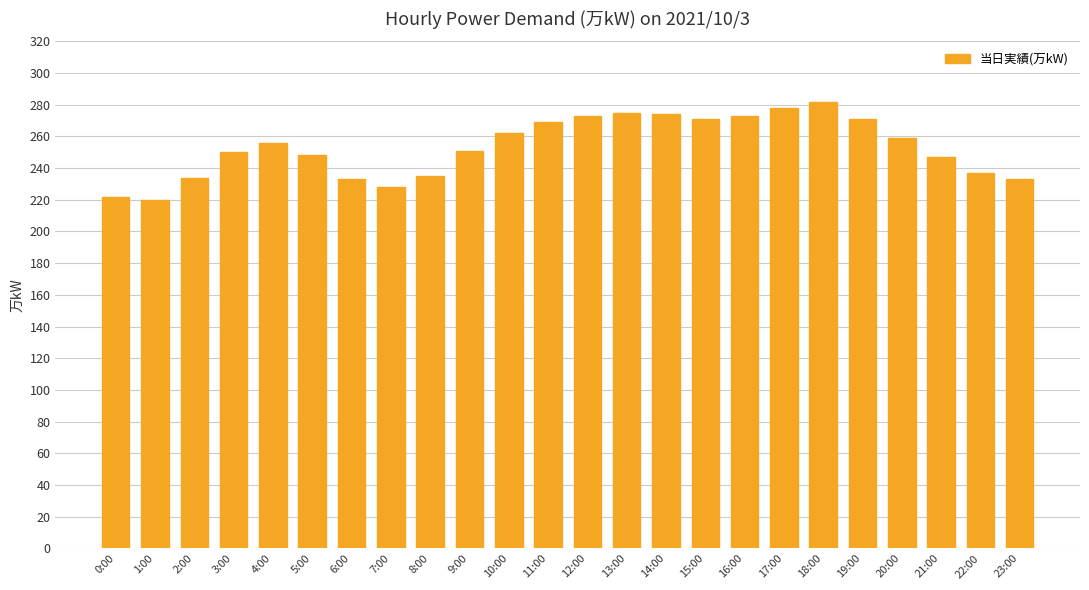

How many values are below 256?

12